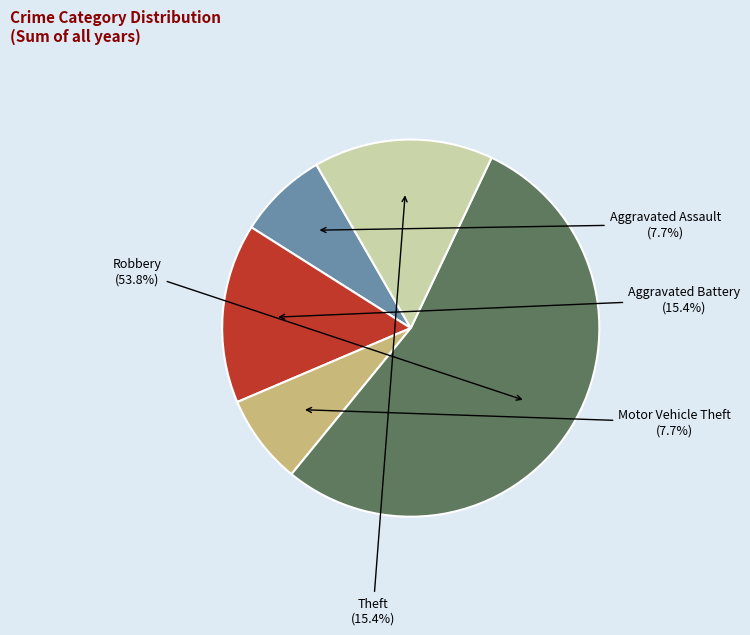

What is the ratio of the value at Aggravated Battery to the value at Robbery?

0.3